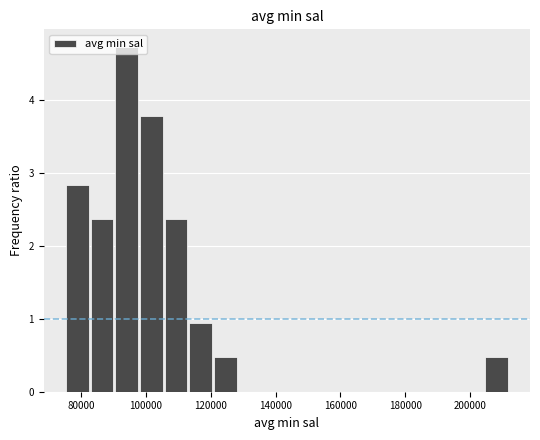

Read against the x-axis, roughly where is the centre of the tallest bar?

94000